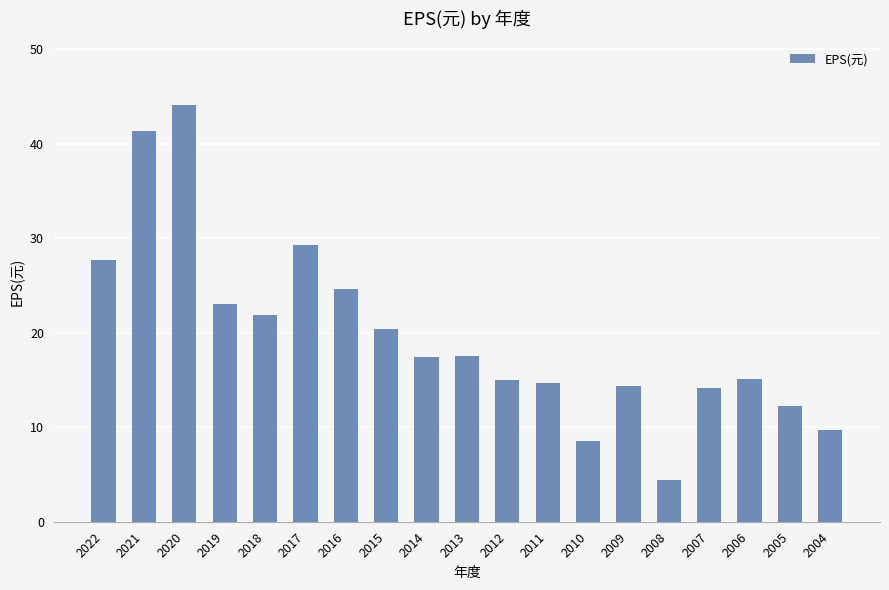

Is it true that the value at 2017 is 6.4?

False